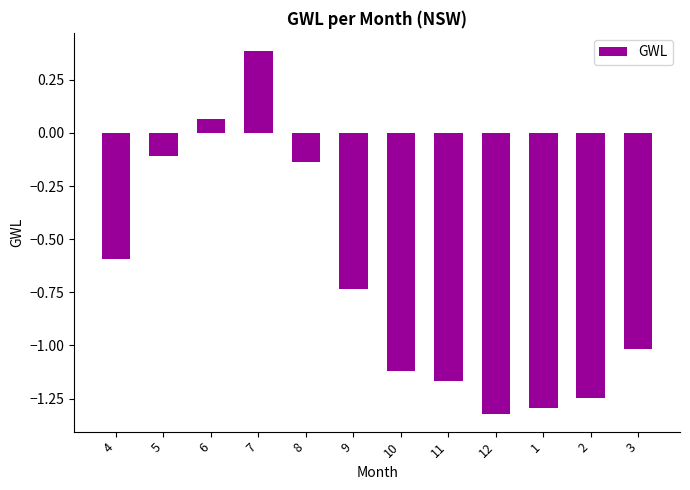

Which category has the highest value across all series?

7